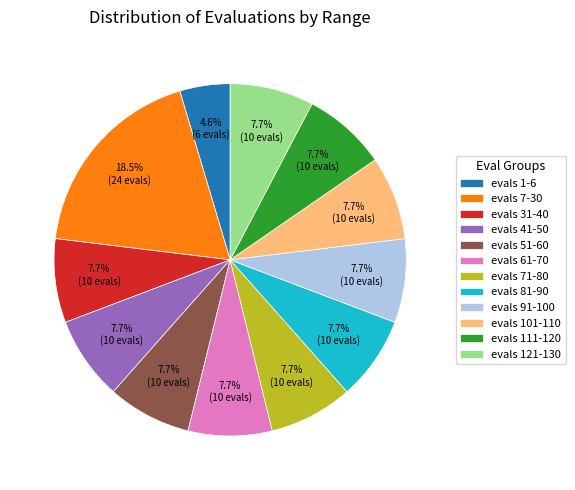

Which has a higher value, evals 31-40 or evals 7-30?

evals 7-30